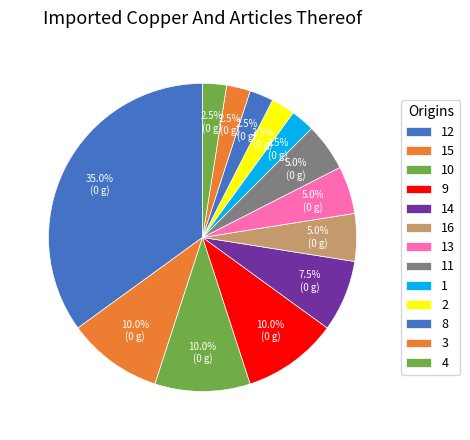

Count the number of slices in the pie.

13